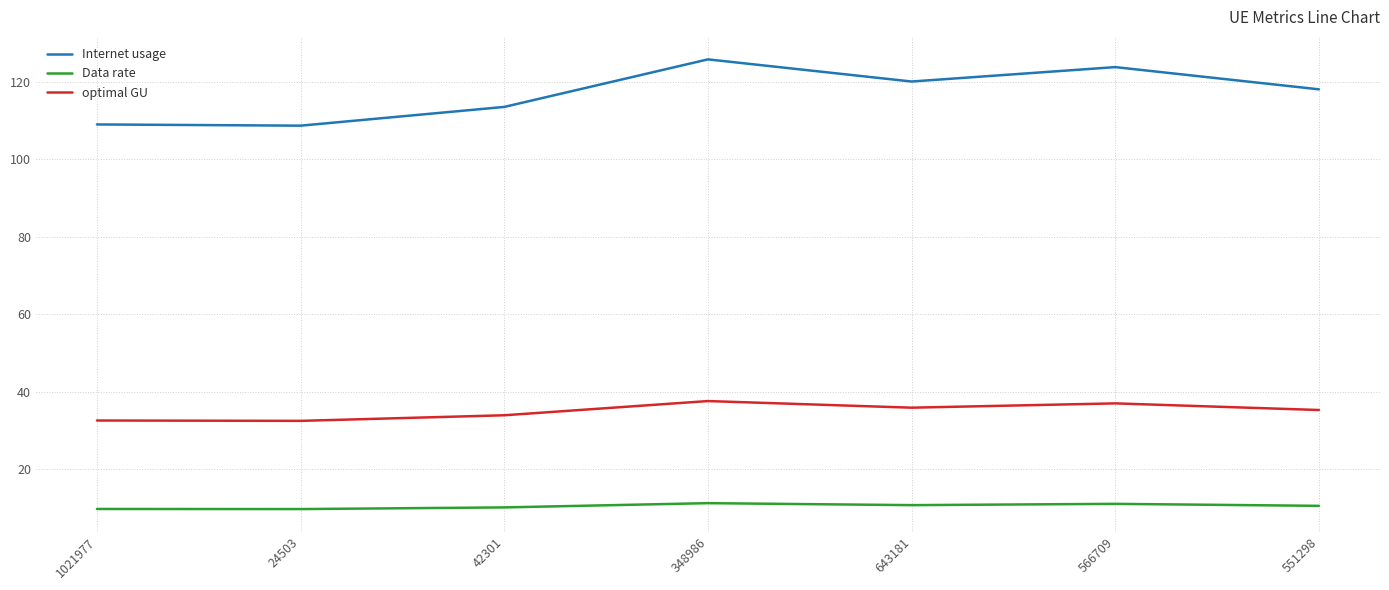

What is the maximum value for Data rate?

11.2